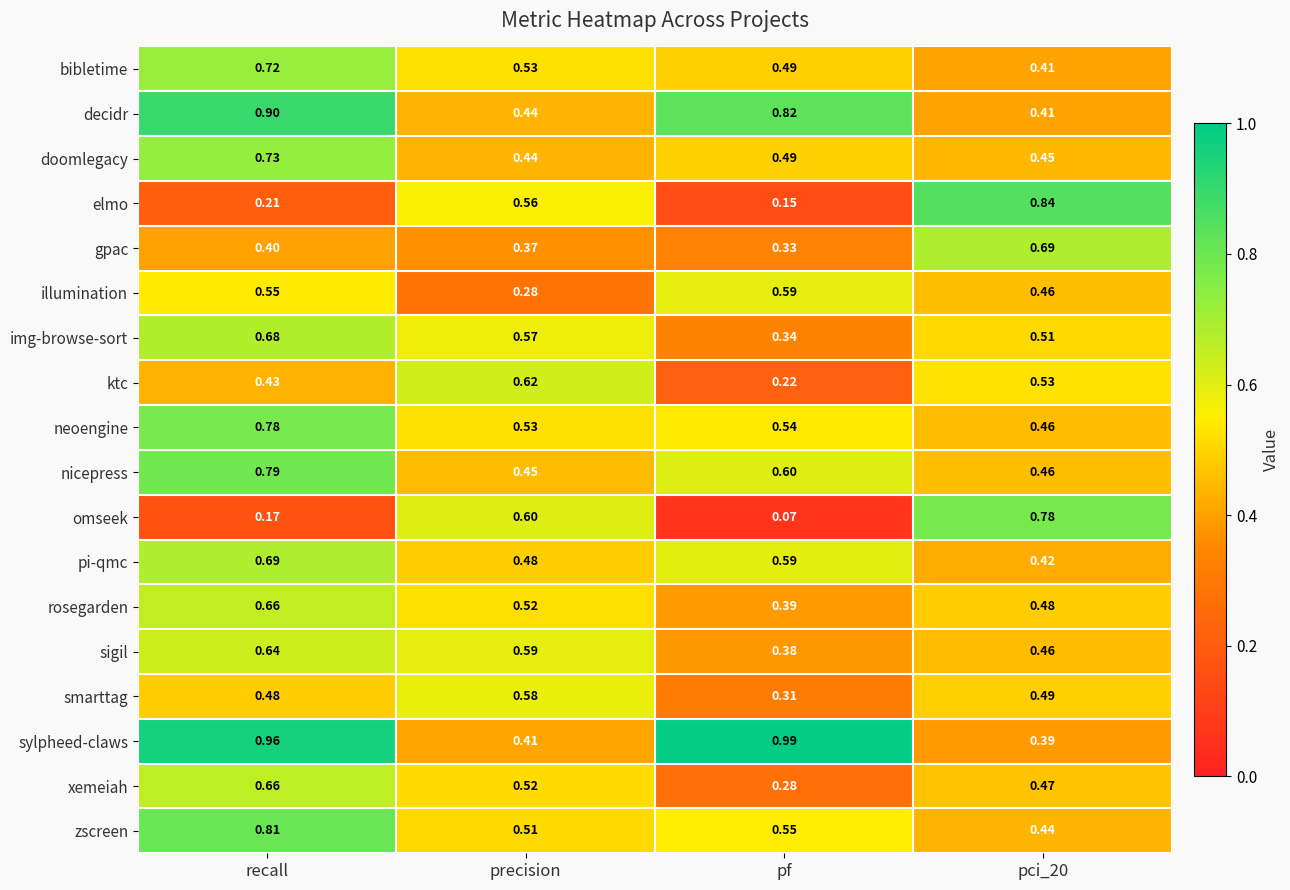

Which series changed the most between recall and pci_20?

elmo